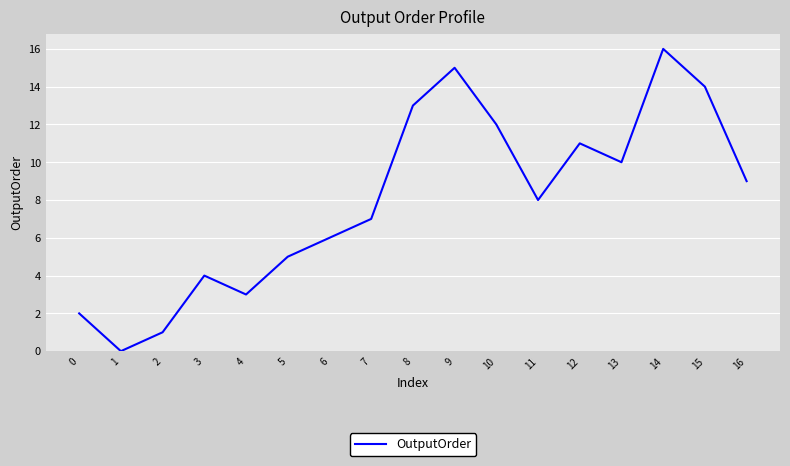

Does the chart display data point markers on the line(s)?

No